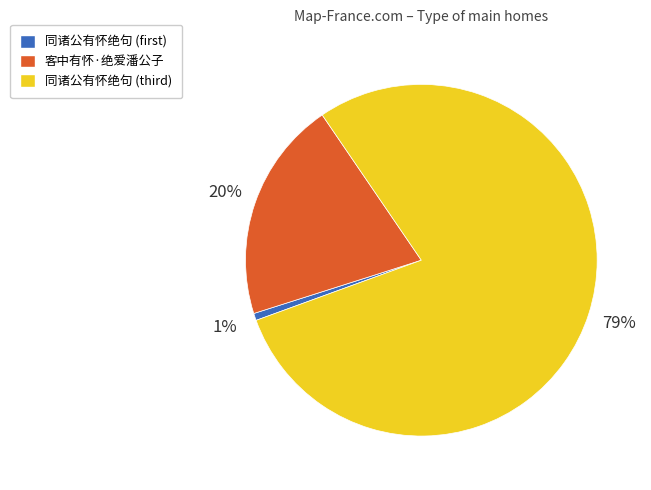

To the nearest percent, what is the difference between the largest and smallest slice percentages?

78%